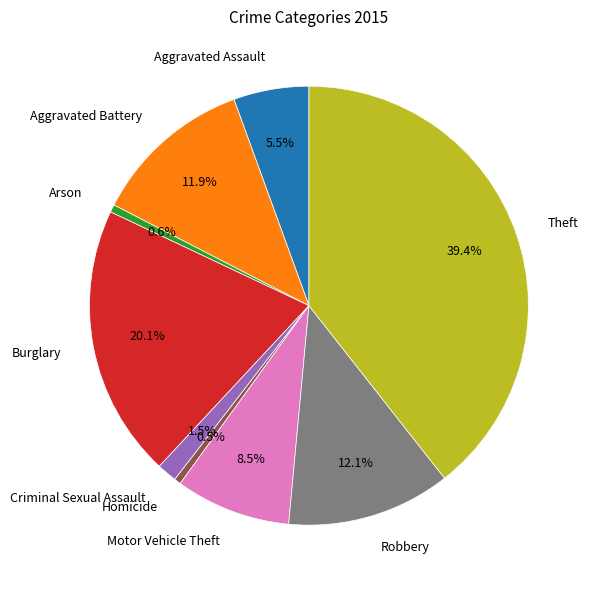

Which category has the biggest portion of the pie?

Theft